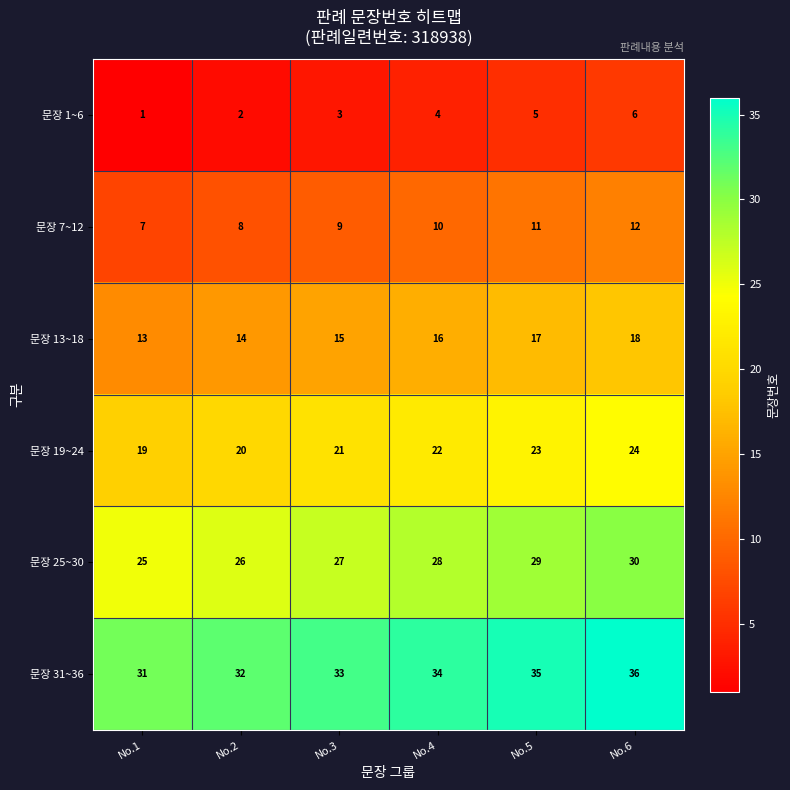

What is the spread (max minus min) of values at No.2?

30